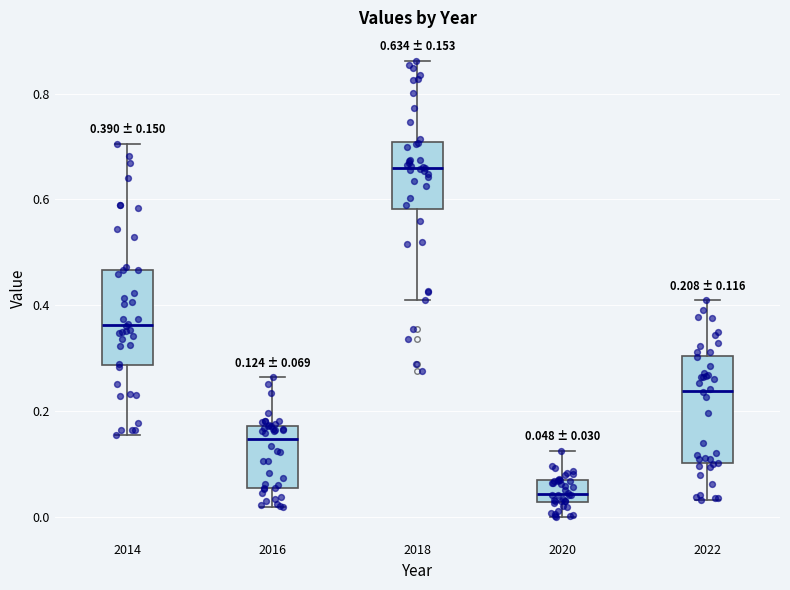

Which box is the tallest, from its lower edge to its upper edge?

2022